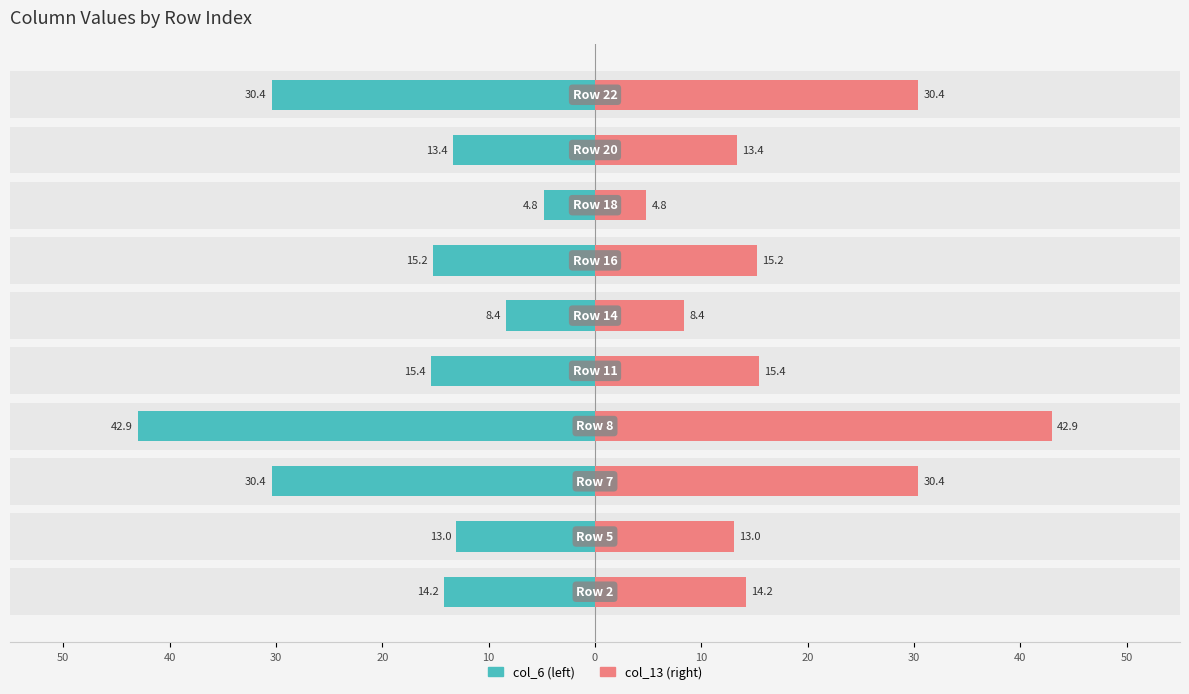

Is the value of col_6 (left) at 0 greater than the value of col_13 (right) at 40?

No